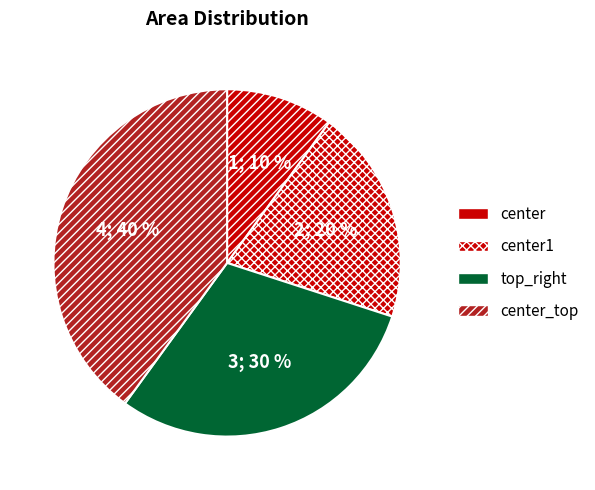

Which category has the smallest portion of the pie?

center